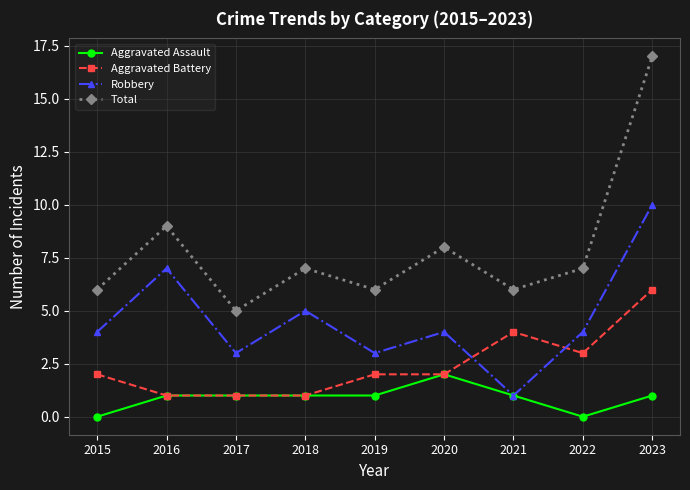

Where is the first local maximum for Robbery?

2016